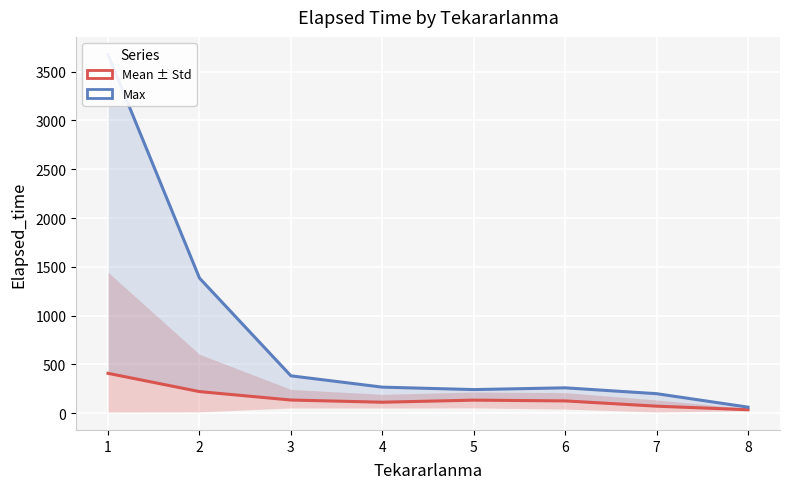

What is the smallest value displayed?

36.6